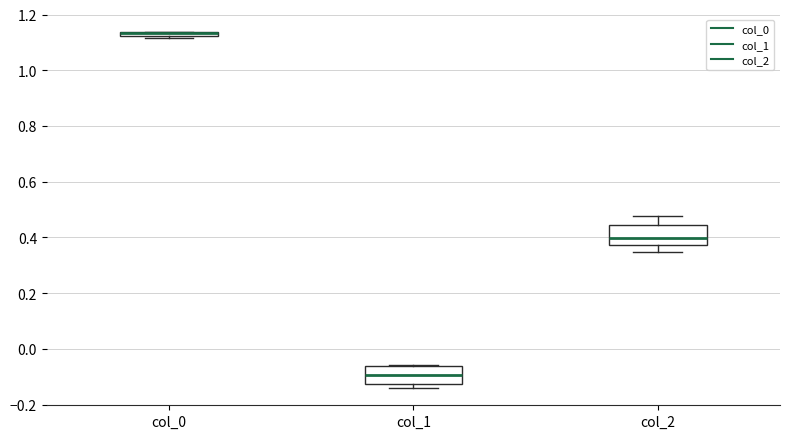

Where does the lower whisker of the box for col_2 end on the y-axis? The values are not printed on the chart, so give them approximately, as read against the axis.

0.34